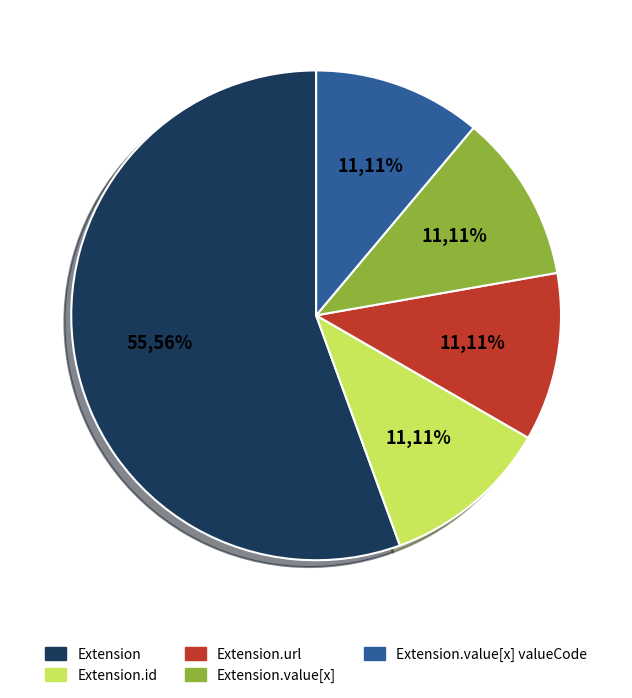

Does any single category account for the majority?

Yes